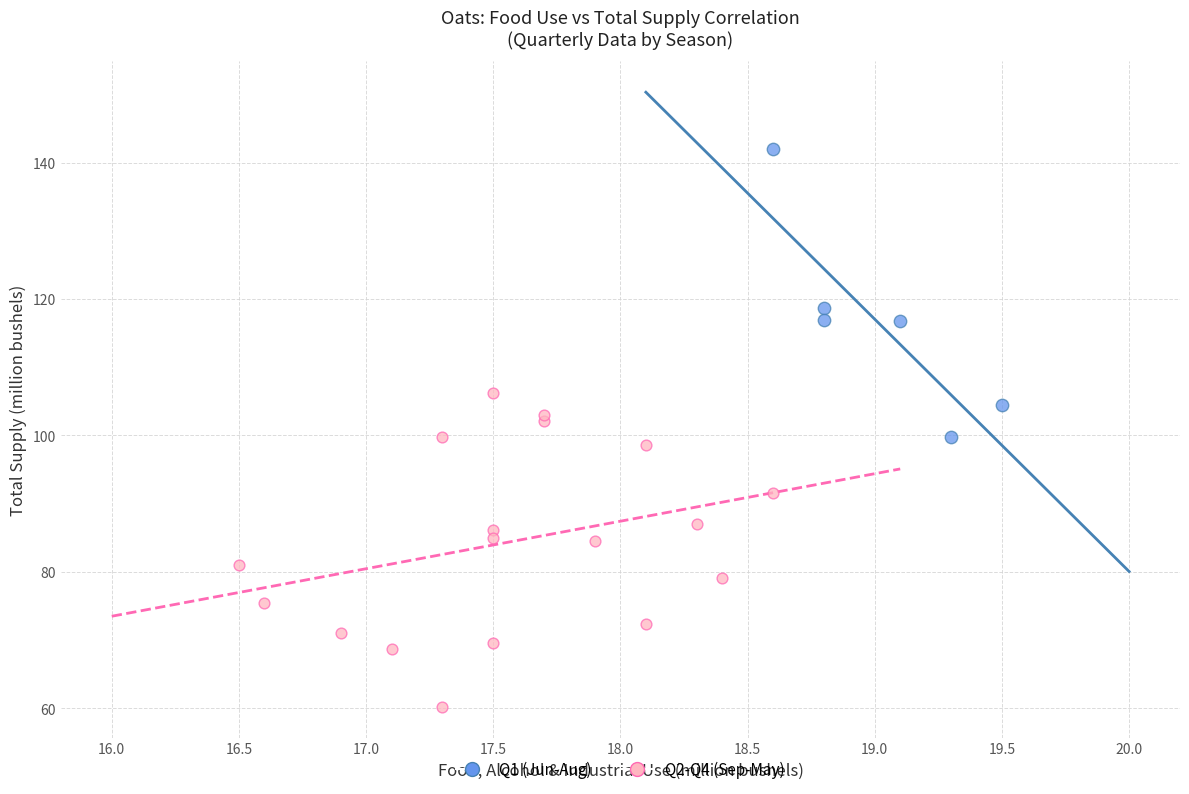

Which series has the widest spread of Y values?

Q2-Q4 (Sep-May)